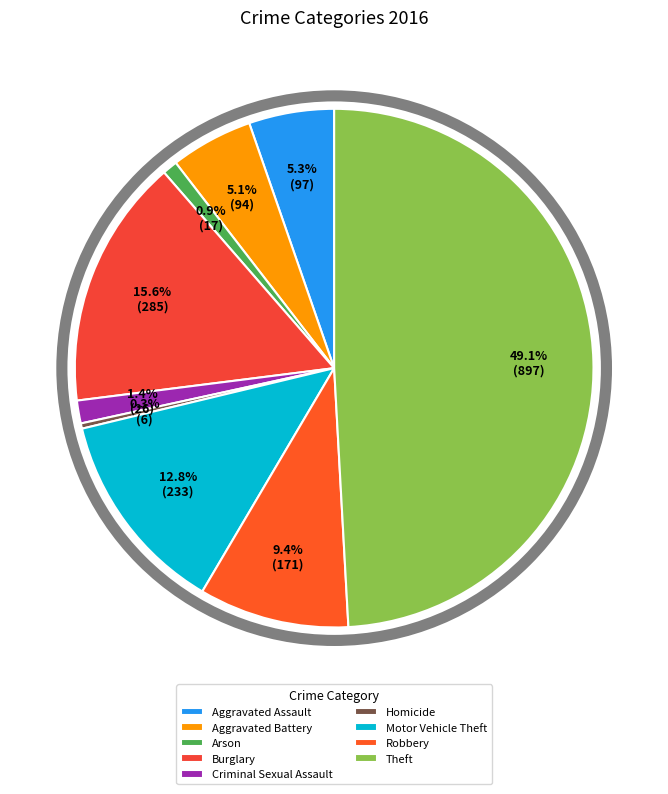

What percentage do Aggravated Battery and Motor Vehicle Theft together represent?

17.9%